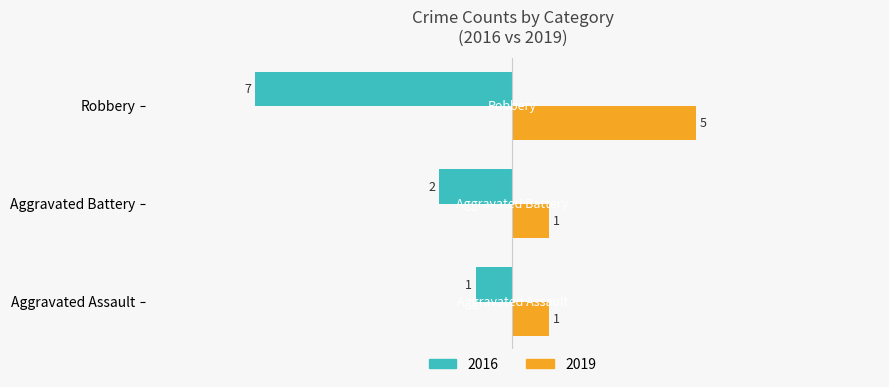

At which category does the chart reach its minimum across all series?

Robbery